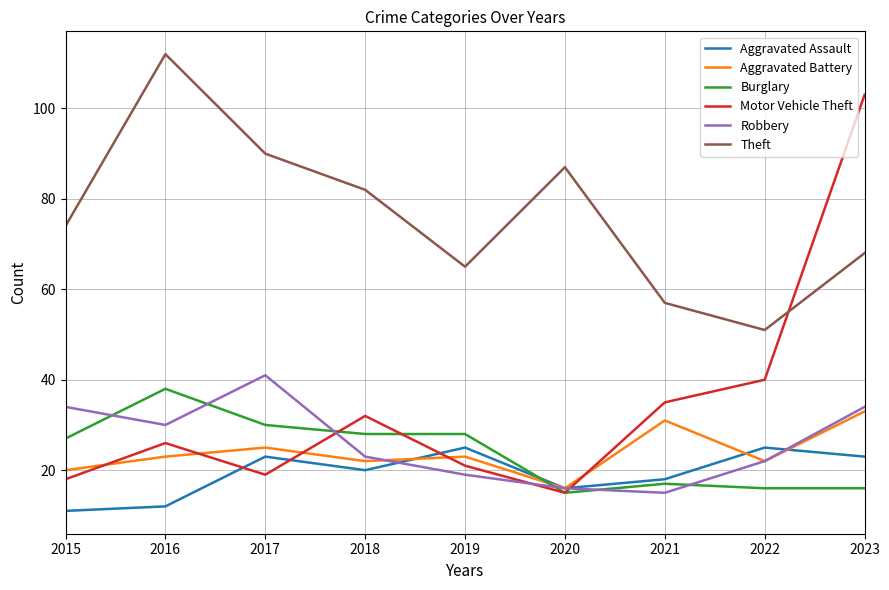

Does the chart display data point markers on the line(s)?

No